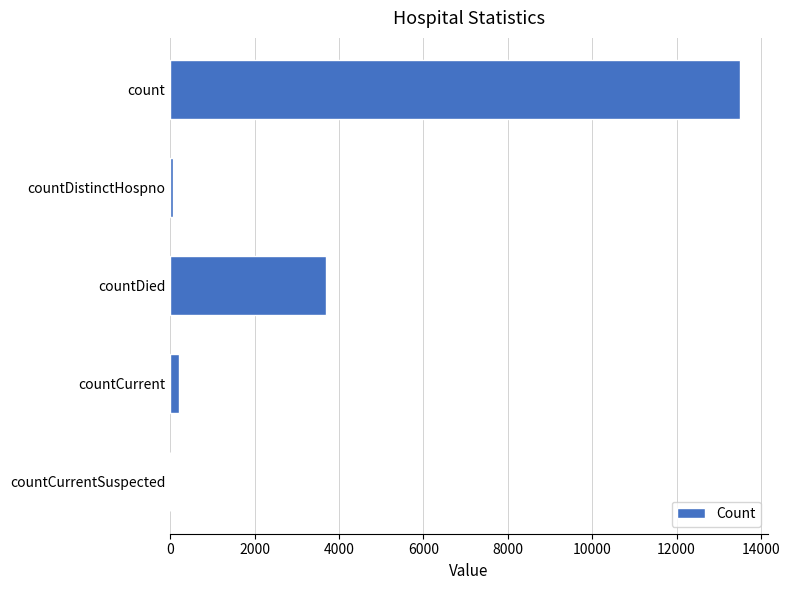

What is the average value?

3496